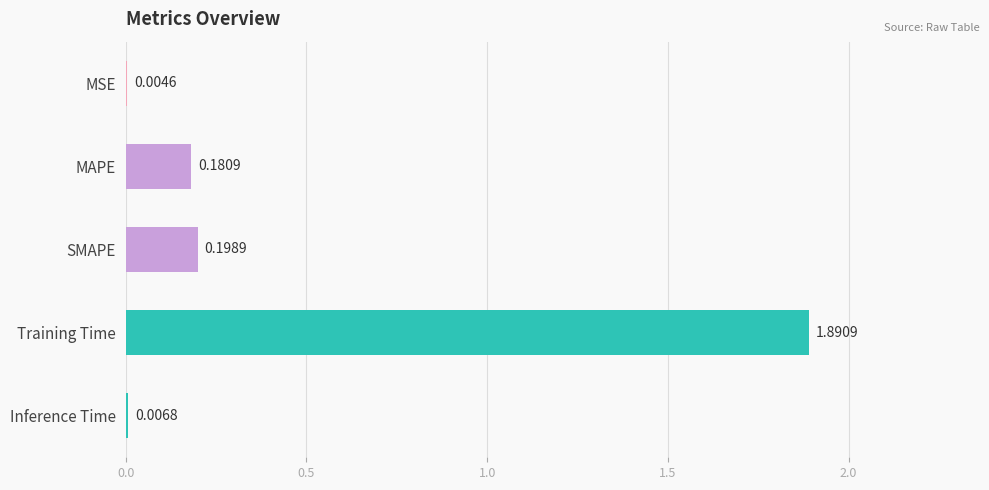

What is the sum of all values?

2.3